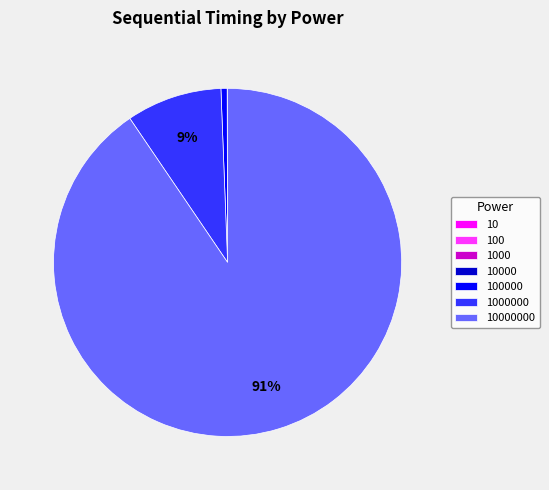

Is there a majority slice in this chart?

Yes